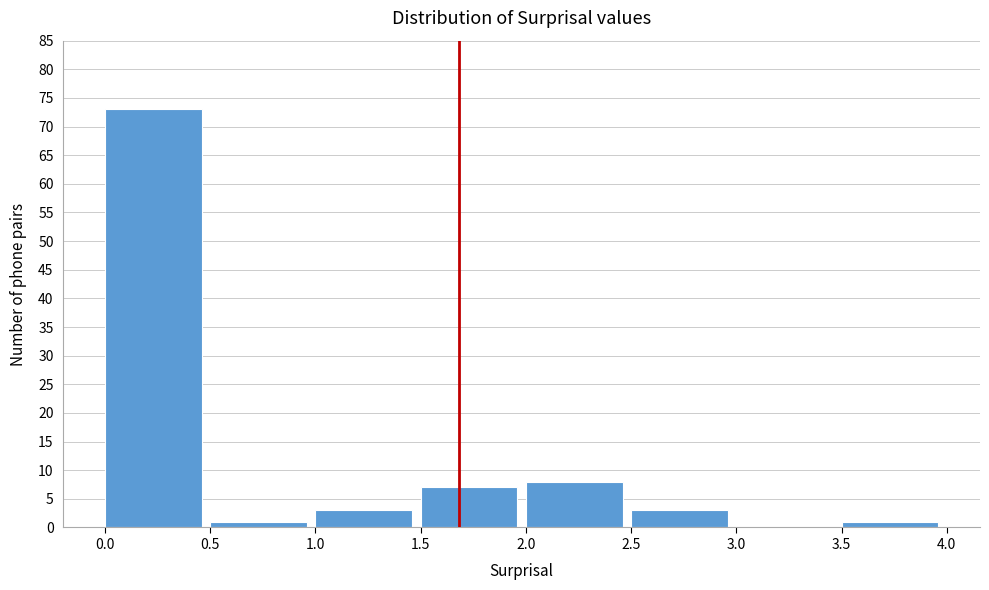

How tall is the bar that spans 2.0 to 2.5 on the x-axis? The values are not printed on the chart, so give them approximately, as read against the axis.

8